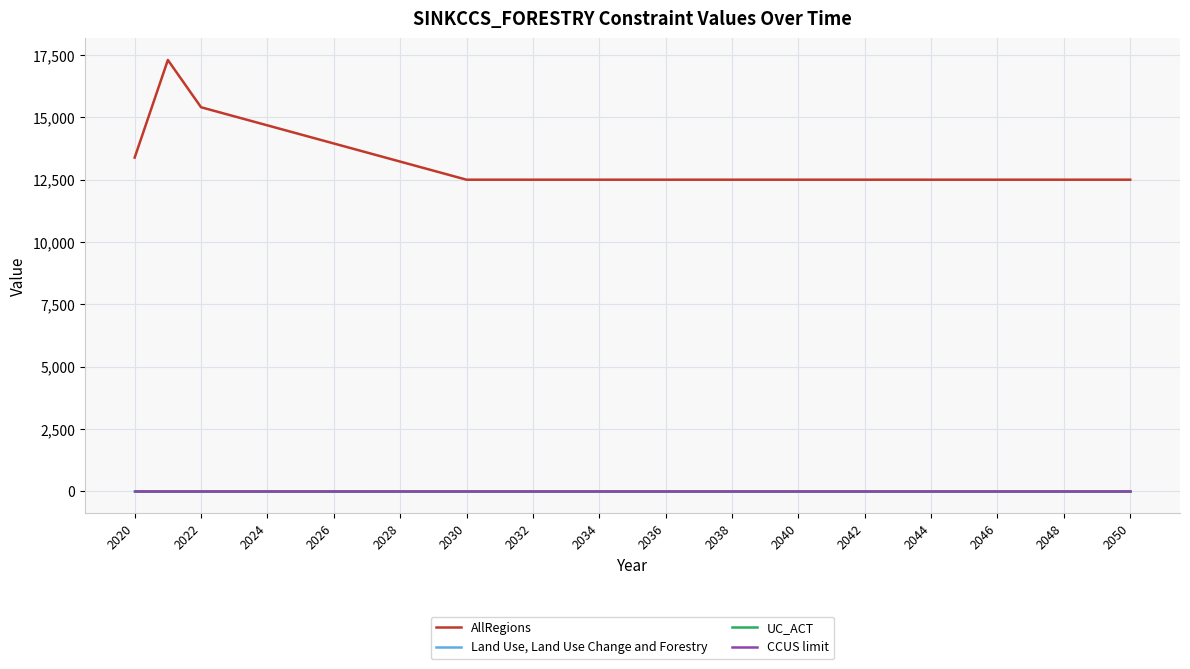

Which series has the largest range (max minus min)?

AllRegions